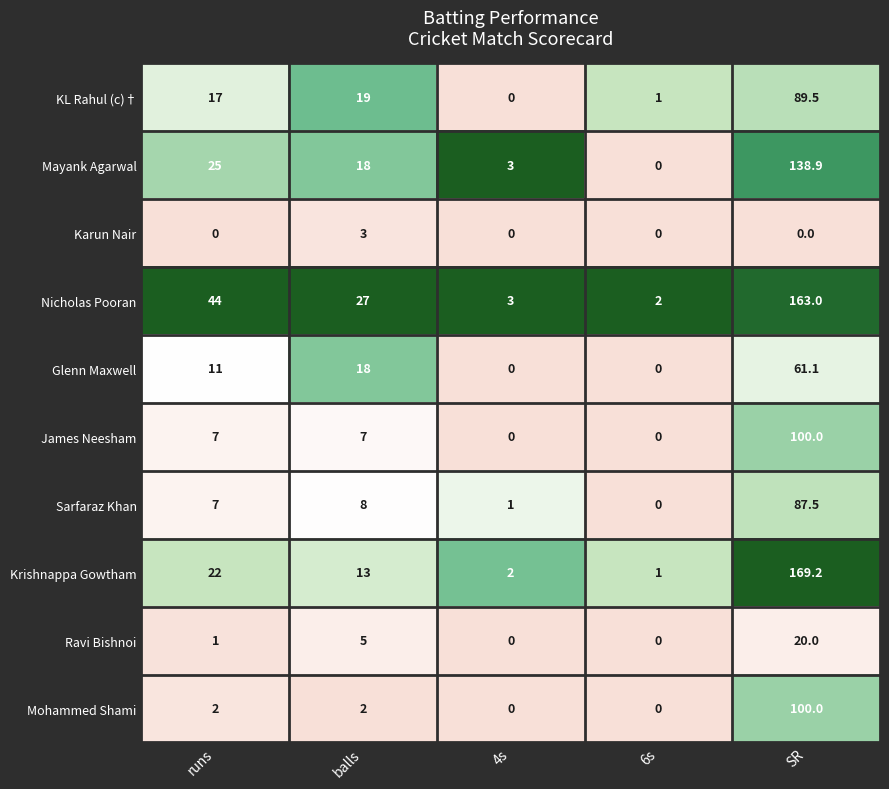

Which series has the largest total across all categories?

Nicholas Pooran